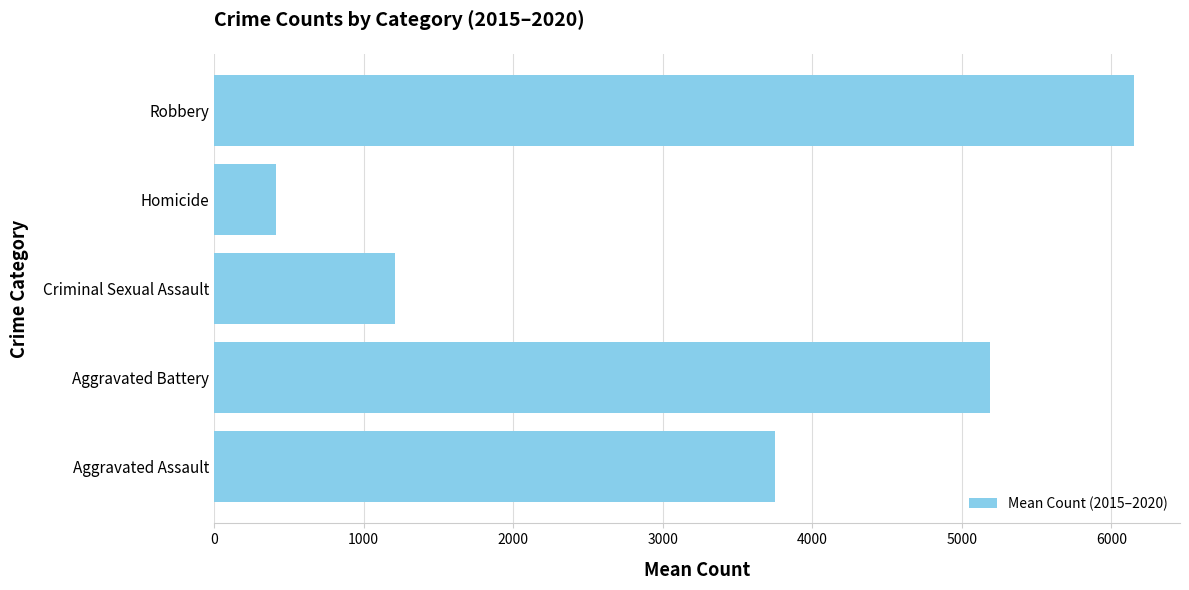

At which label is the value closest to 3283?

Aggravated Assault